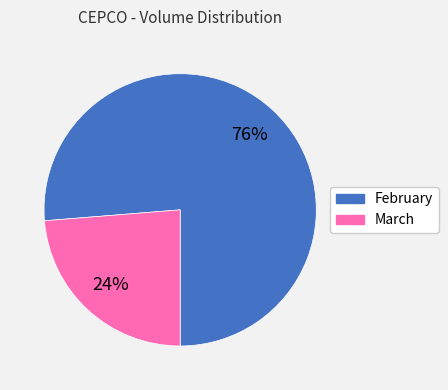

Is there a majority slice in this chart?

Yes